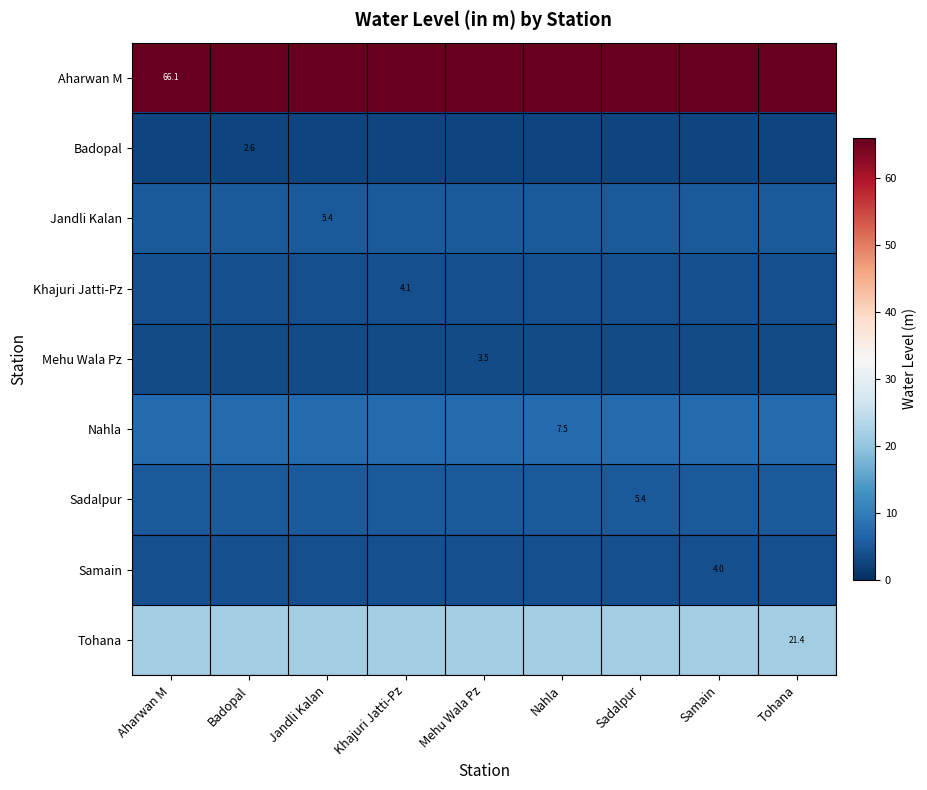

At how many categories does at least one series exceed 23?

9